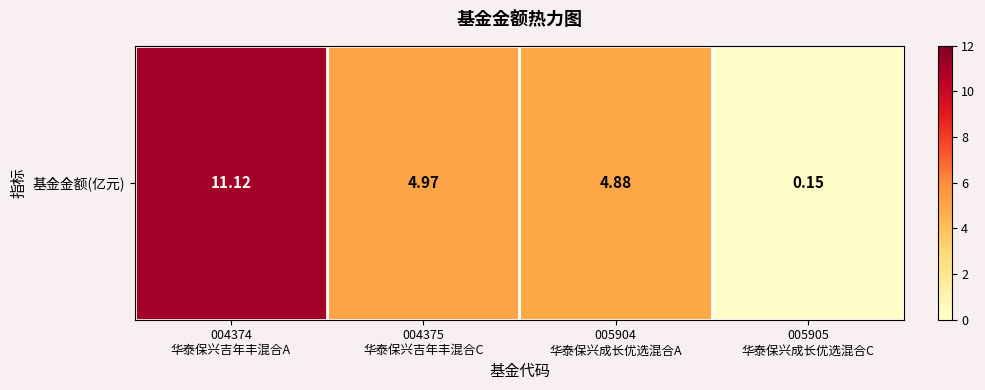

Reading right to left, transcribe all the data shown in this chart.

005905
华泰保兴成长优选混合C=0.1	005904
华泰保兴成长优选混合A=4.9	004375
华泰保兴吉年丰混合C=5.0	004374
华泰保兴吉年丰混合A=11.1